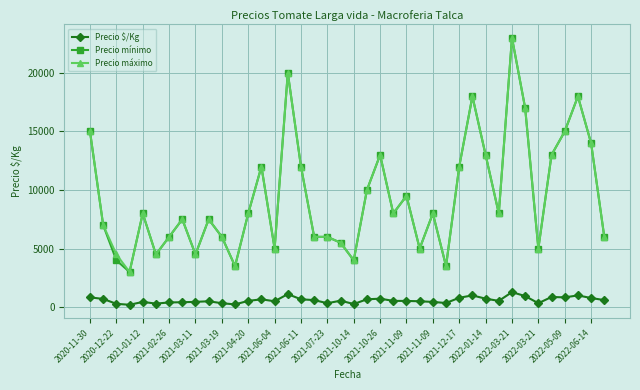

True or false: Precio mínimo and Precio $/Kg cross at least once.

False